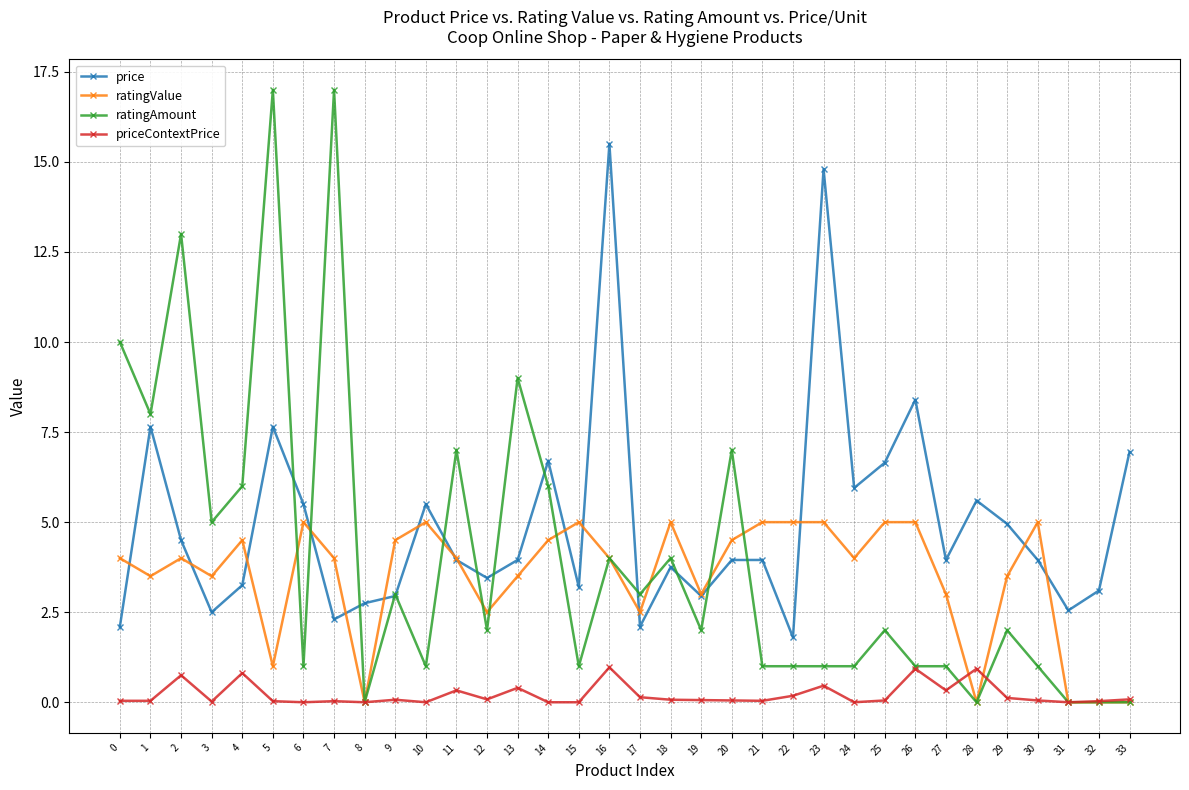

True or false: priceContextPrice and price intersect in this chart.

False